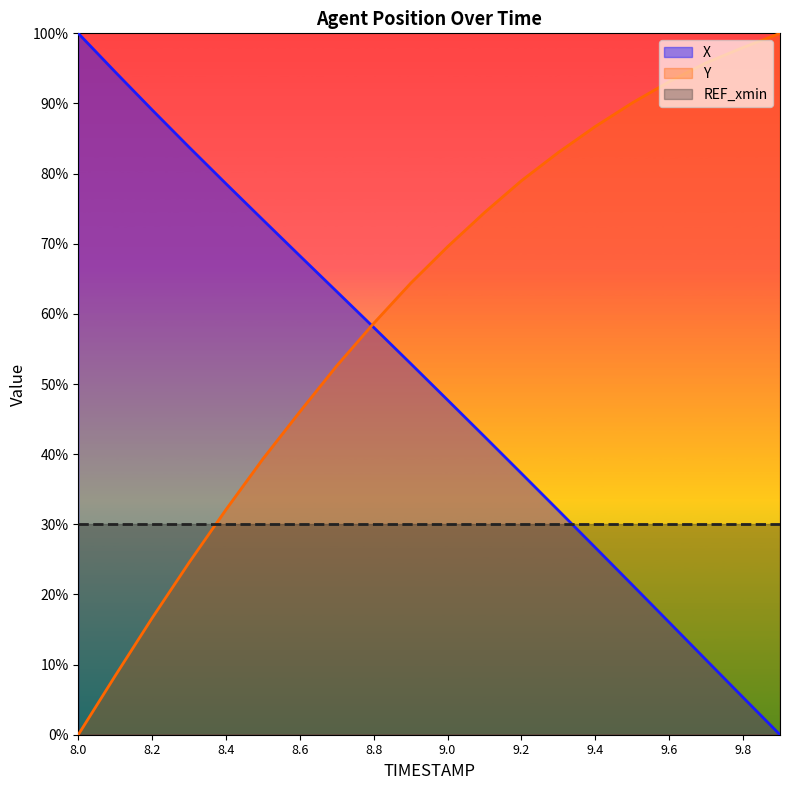

Which series has the largest total across all categories?

Y